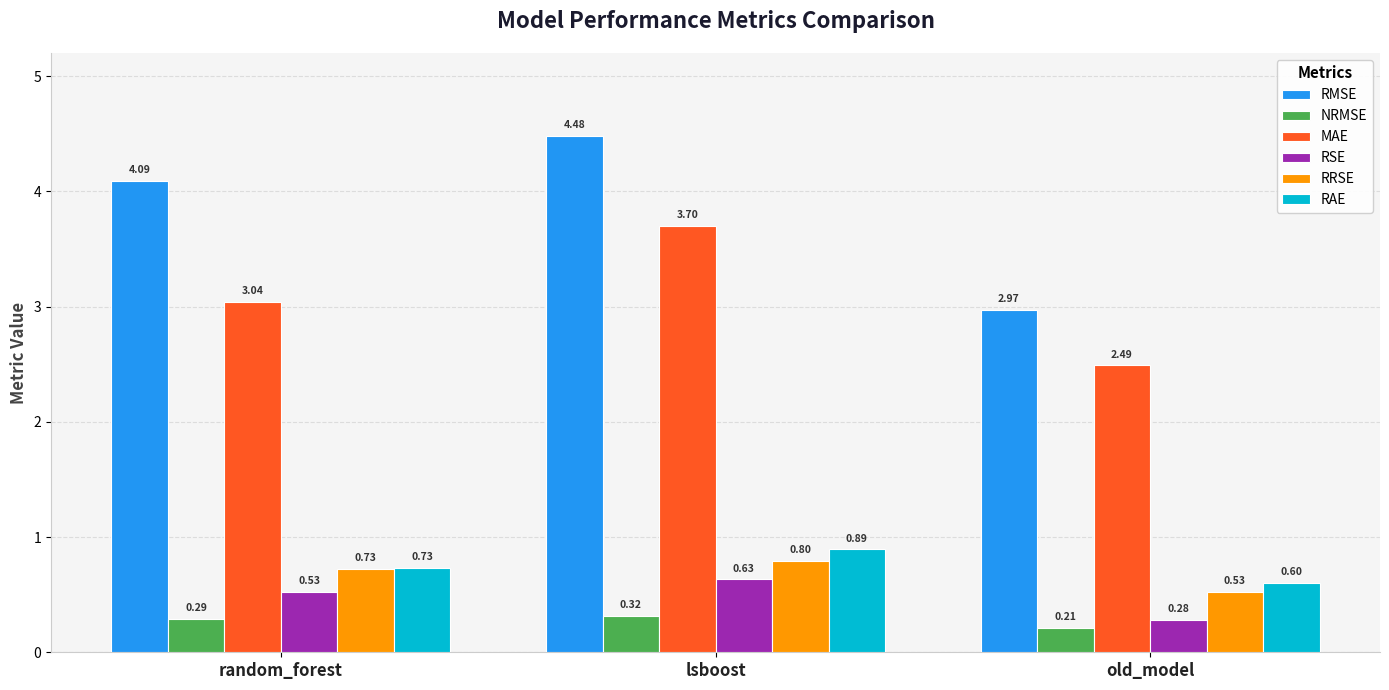

At which category is the sum across all series the highest?

lsboost